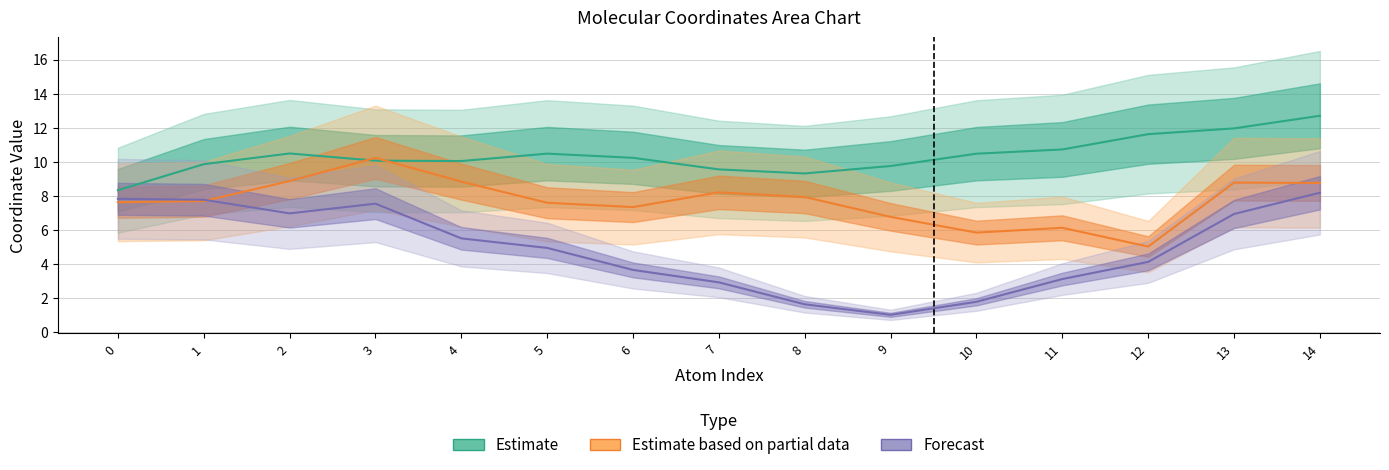

How many interior local valleys does the Forecast series have?

2